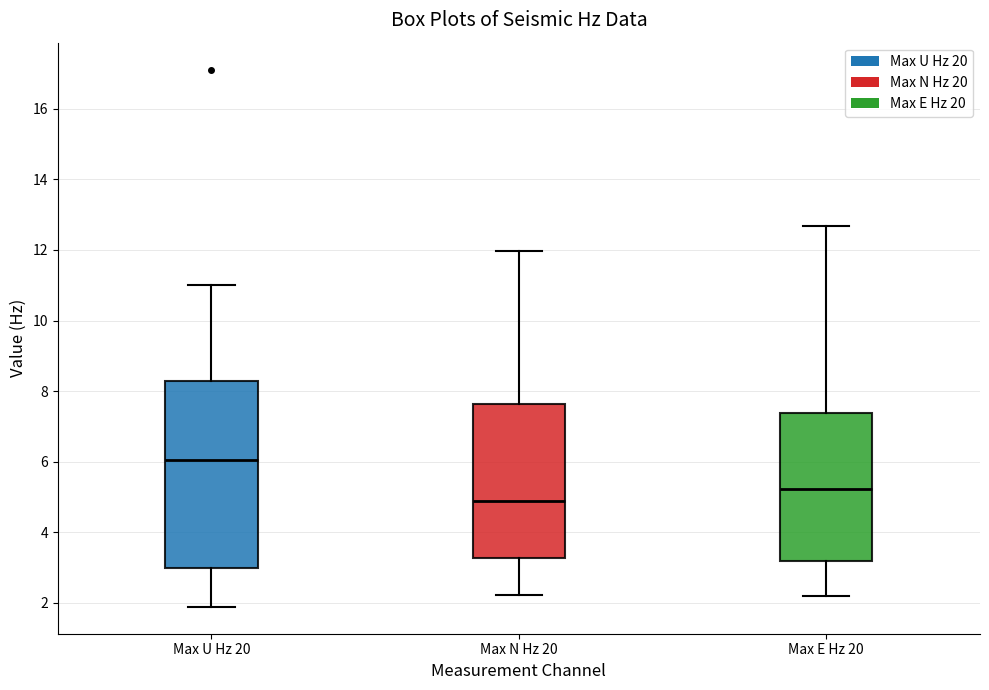

Reading left to right, transcribe this box plot: for each box, give where its median line is, the range the box spans, and where its two whiskers end, as read against the y-axis. The values are not printed on the chart, so give them approximately, as read against the axis.

Max U Hz 20: median 6.0, box 3.0 to 8.2, whiskers 1.8 to 11.0
Max N Hz 20: median 5.0, box 3.2 to 7.6, whiskers 2.2 to 12.0
Max E Hz 20: median 5.2, box 3.2 to 7.4, whiskers 2.2 to 12.6